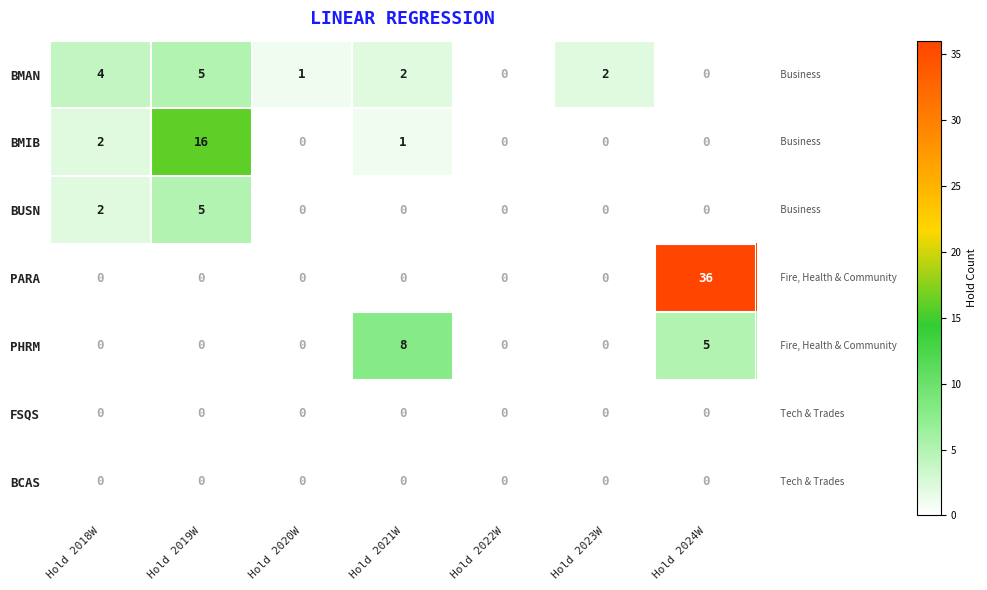

Which series has the largest total across all categories?

PARA